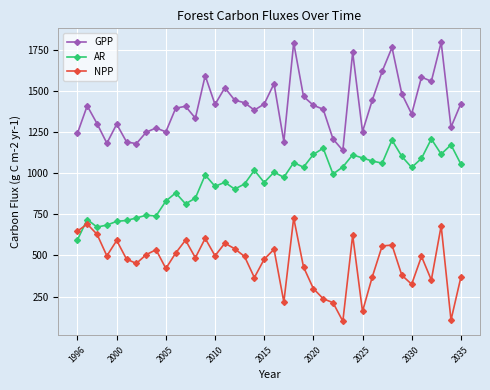

At how many categories does at least one series exceed 713?

40